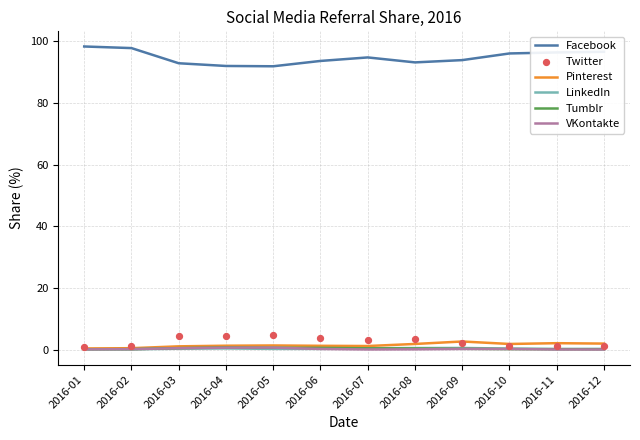

What is the total value across all series at 2016-11?

99.7